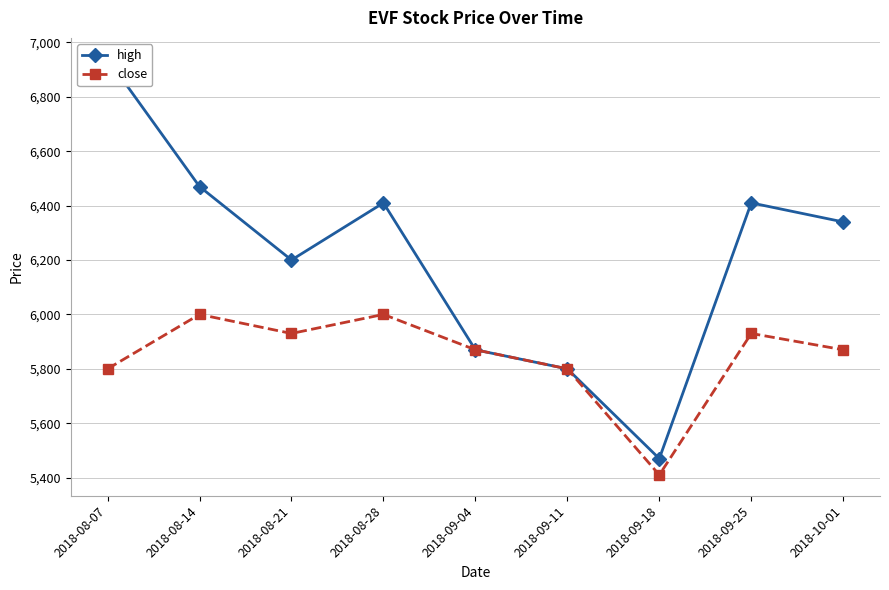

Which category has the highest value in the high series?

2018-08-07